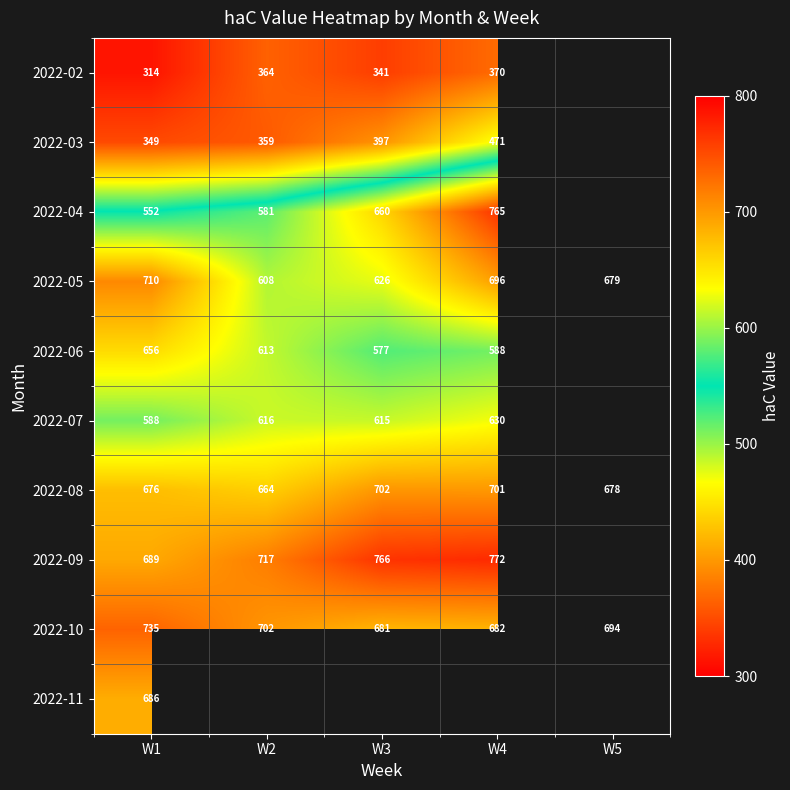

Where is 2022-05 nearest to the value 659?

W5